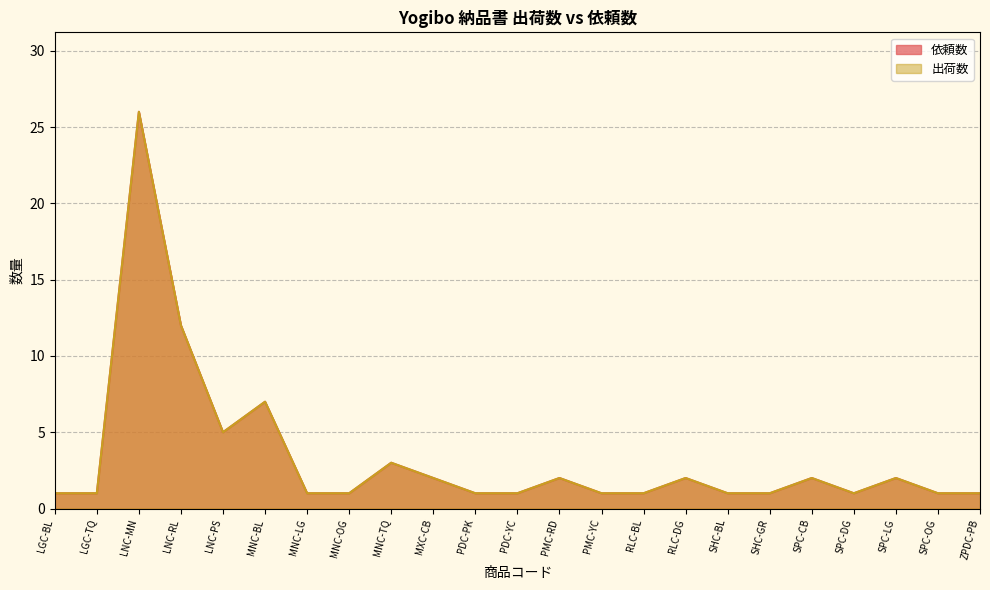

At which category does the chart reach its minimum across all series?

LGC-BL